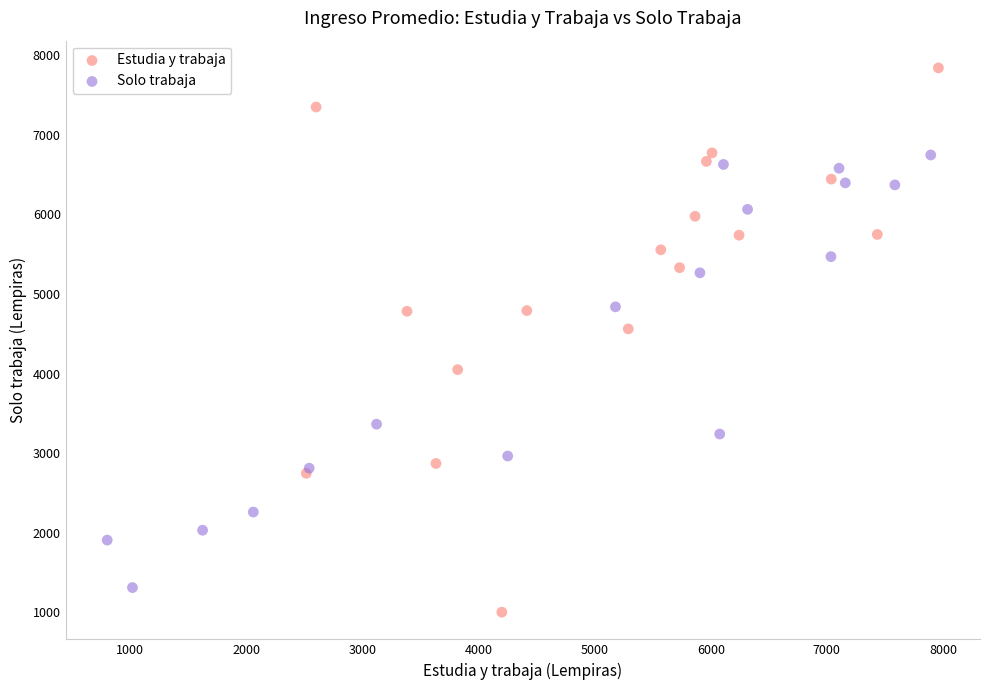

Which series has the largest Y range (max minus min)?

Estudia y trabaja